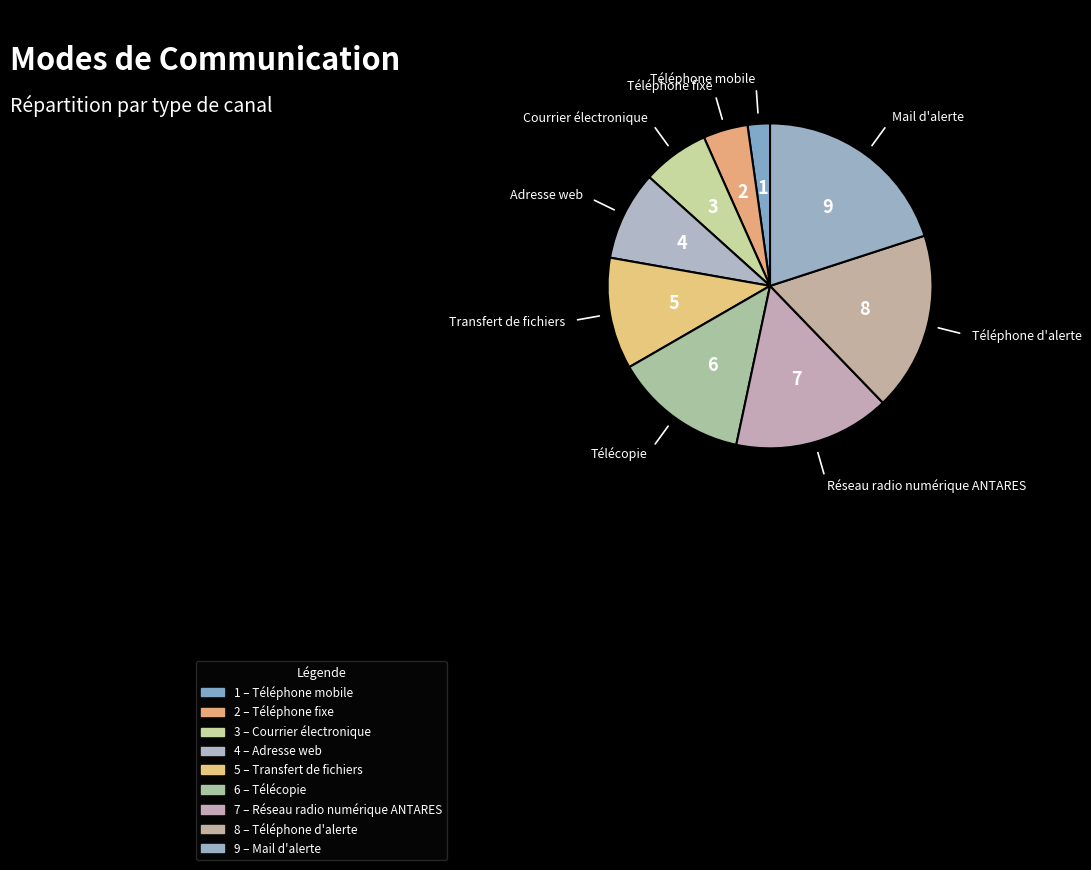

How many segments does this pie chart have?

9